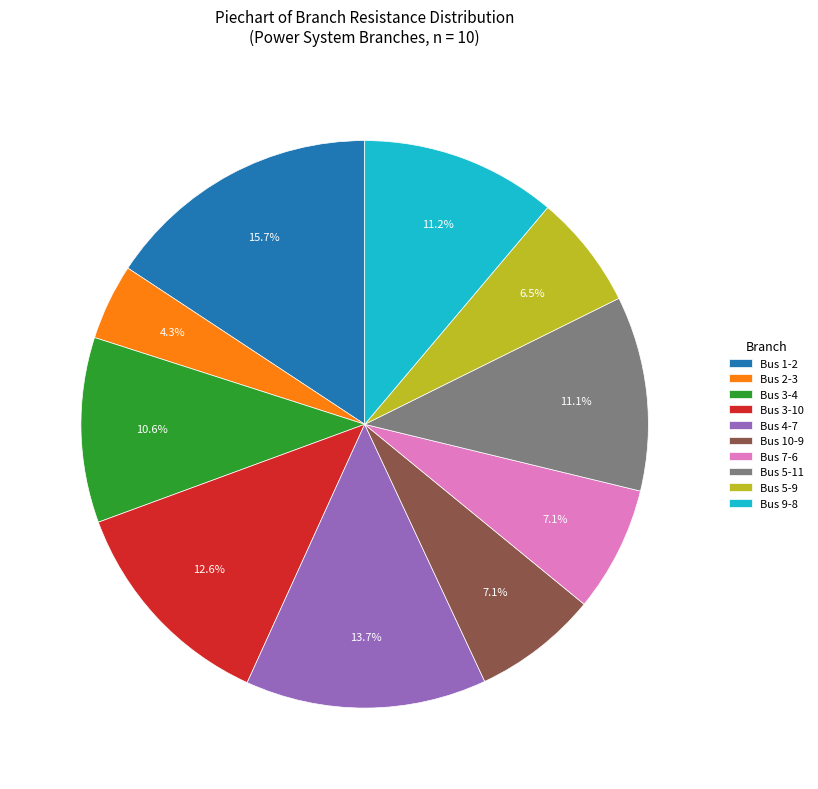

What percentage is the Bus 4-7 slice, to the nearest percent?

14%